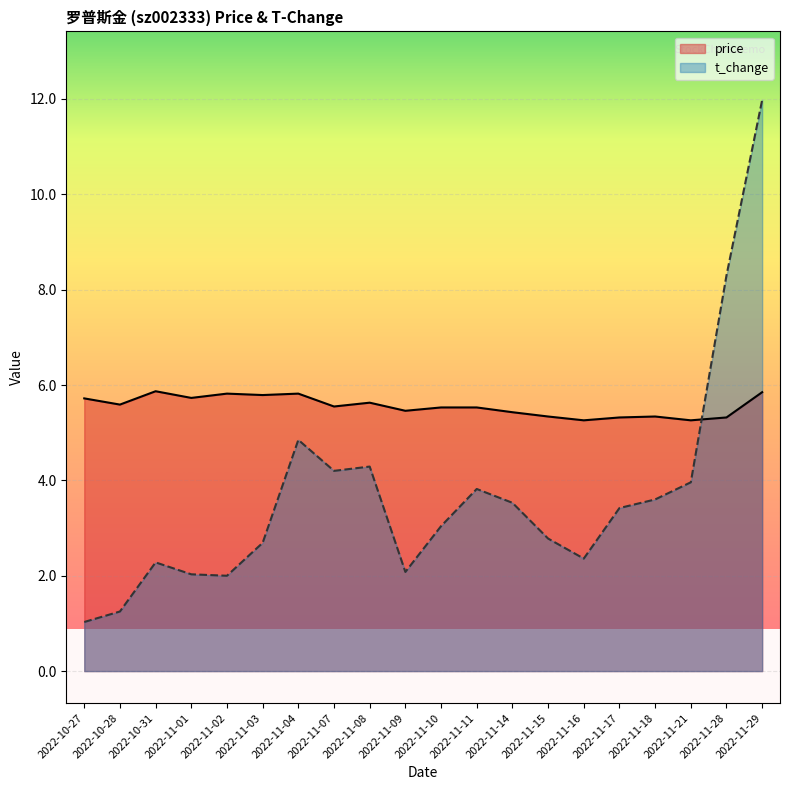

At which label does t_change first exceed 3?

2022-11-04